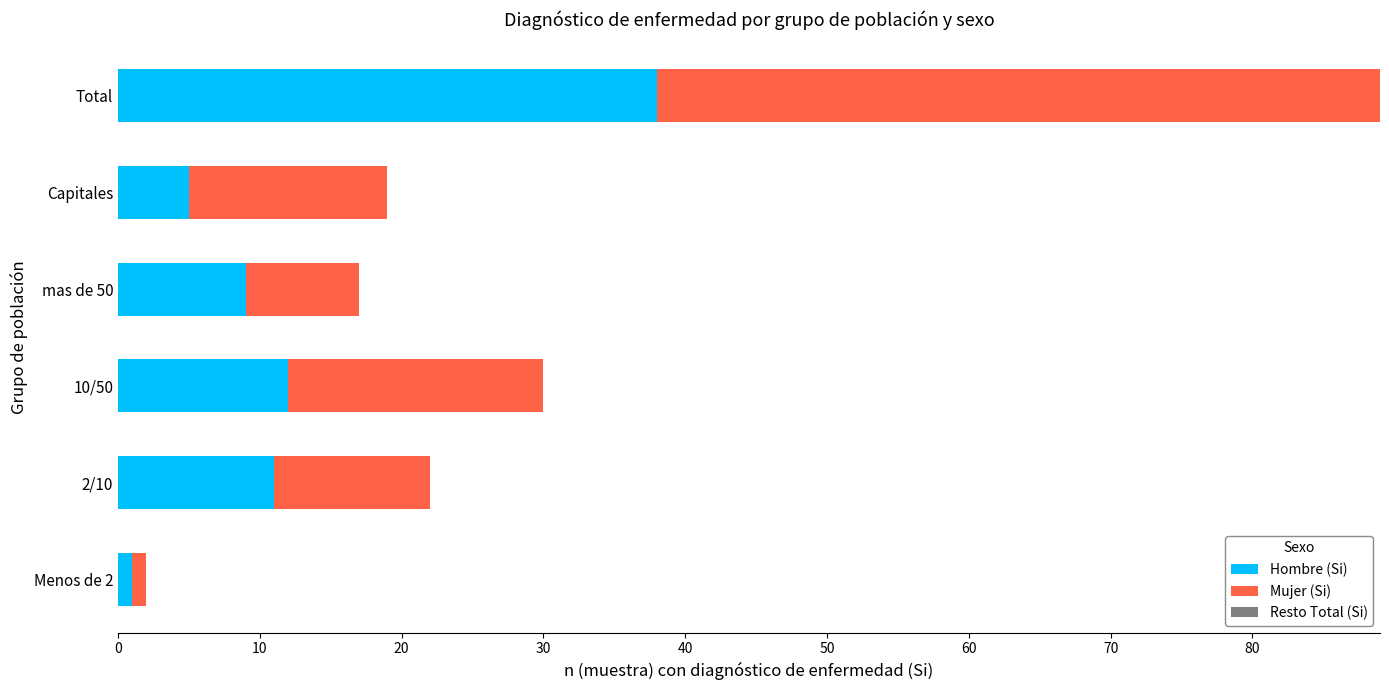

What value does the Hombre (Si) series have at Capitales?

5